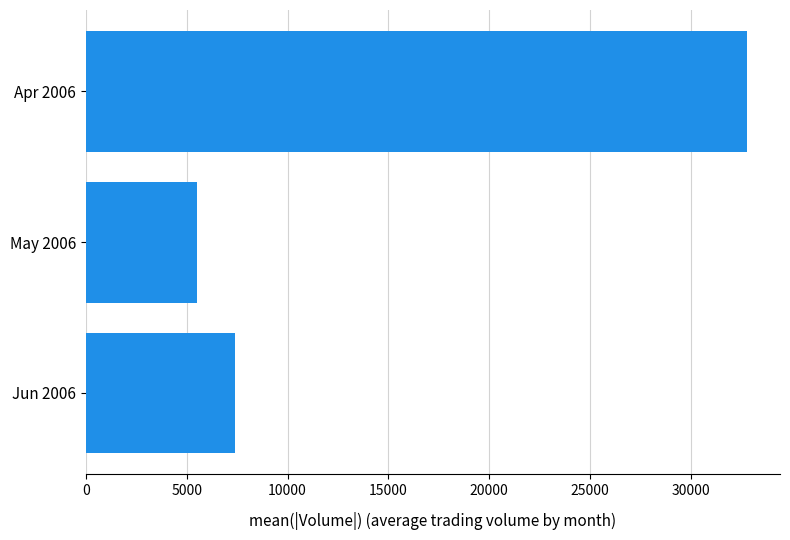

Reading top to bottom, transcribe all the data shown in this chart.

Apr 2006=32792.1	May 2006=5490.7	Jun 2006=7374.8